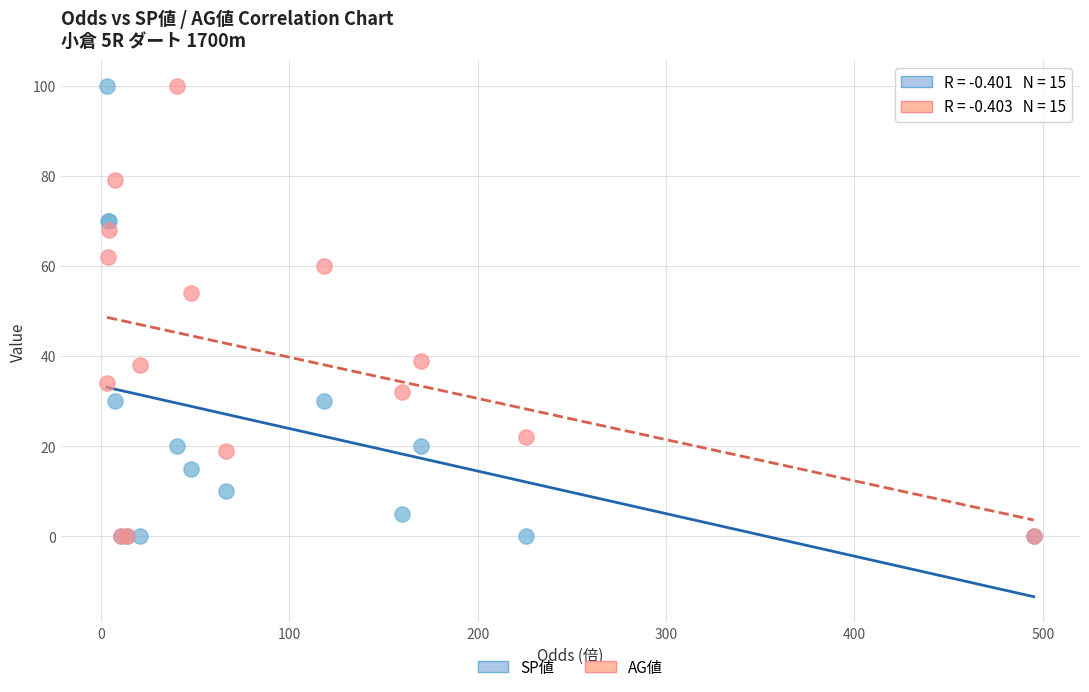

What are all the series names shown in the legend?

SP値, AG値